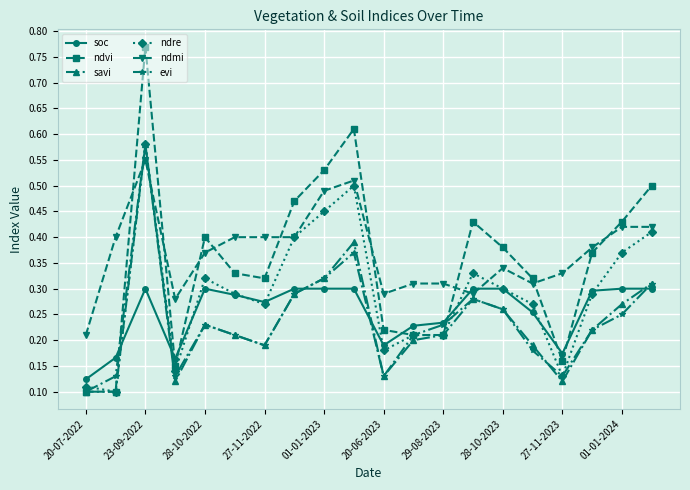

How many soc values are between 0 and 1?

20